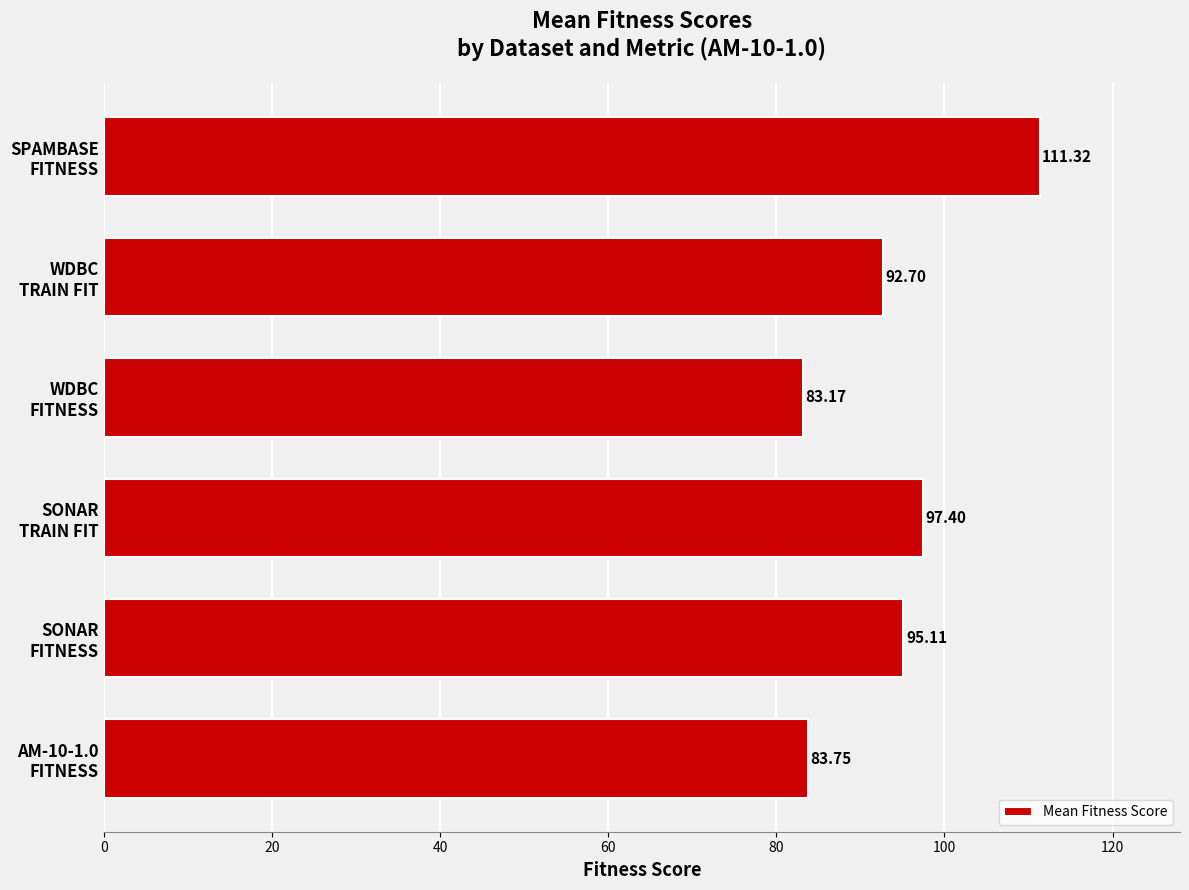

Count the number of data series in this chart.

1